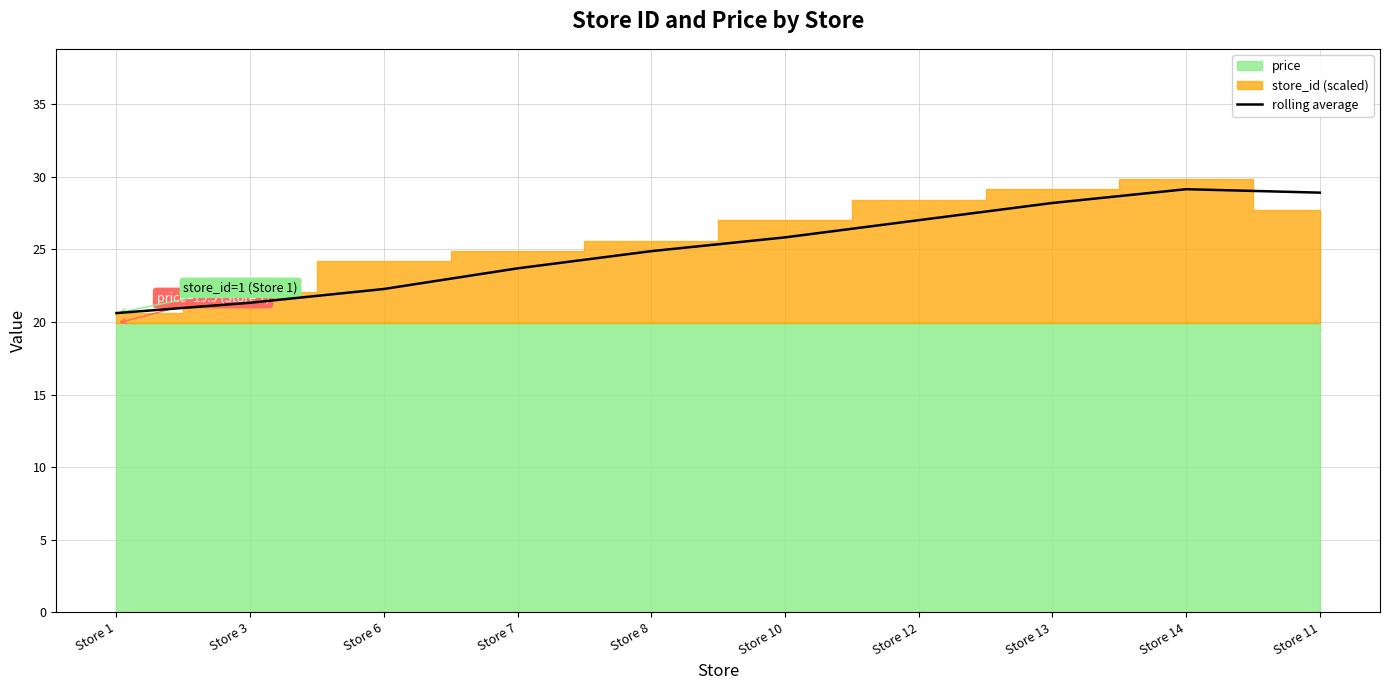

What is the ratio of the value at Store 6 to the value at Store 3?

1.0